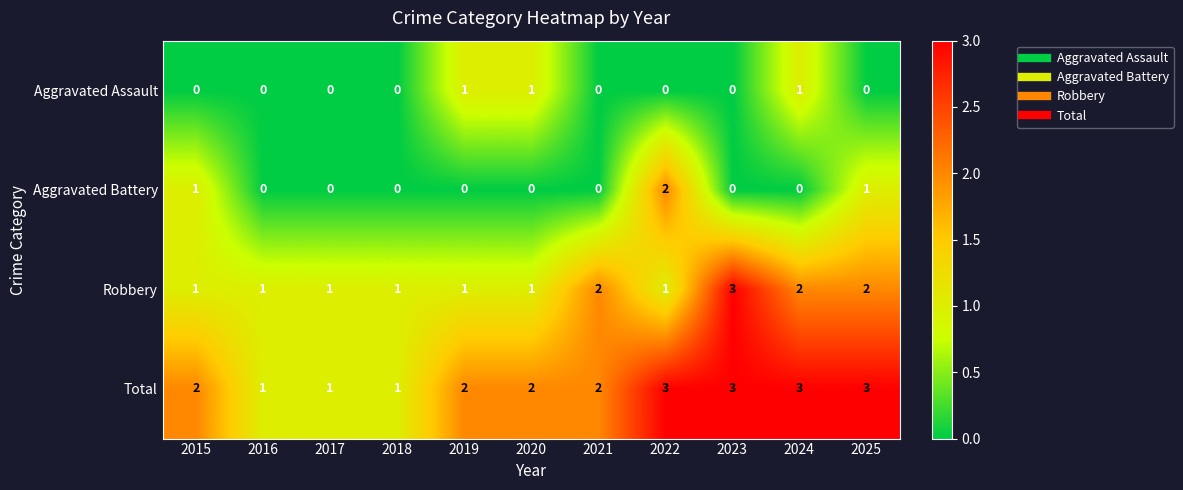

Is the value of Aggravated Battery at 2023 greater than the value of Total at 2015?

No